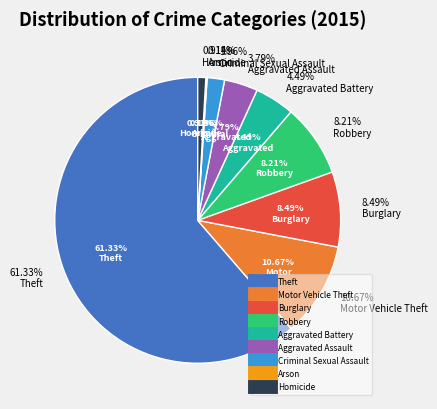

What percentage is the Motor Vehicle Theft slice, to the nearest percent?

11%